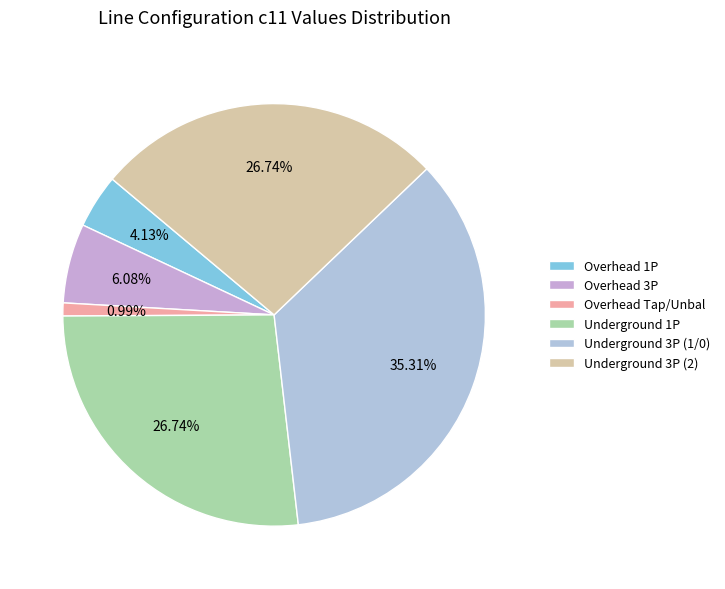

To the nearest percent, what is the average slice percentage?

17%